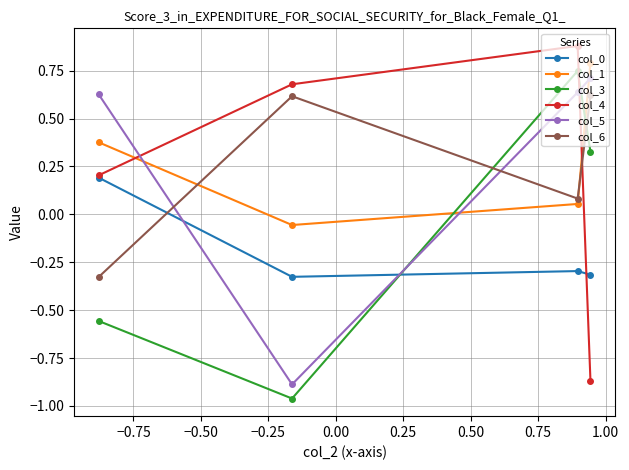

True or false: col_0 has more than 2 points higher than both neighbors.

False